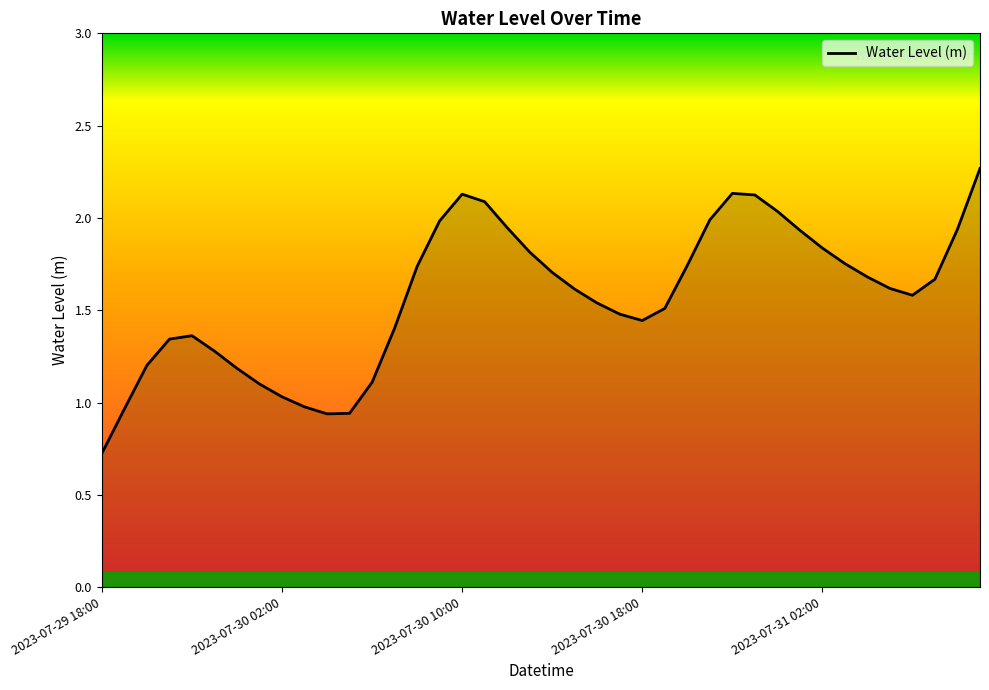

What is the minimum value shown in the chart?

0.7